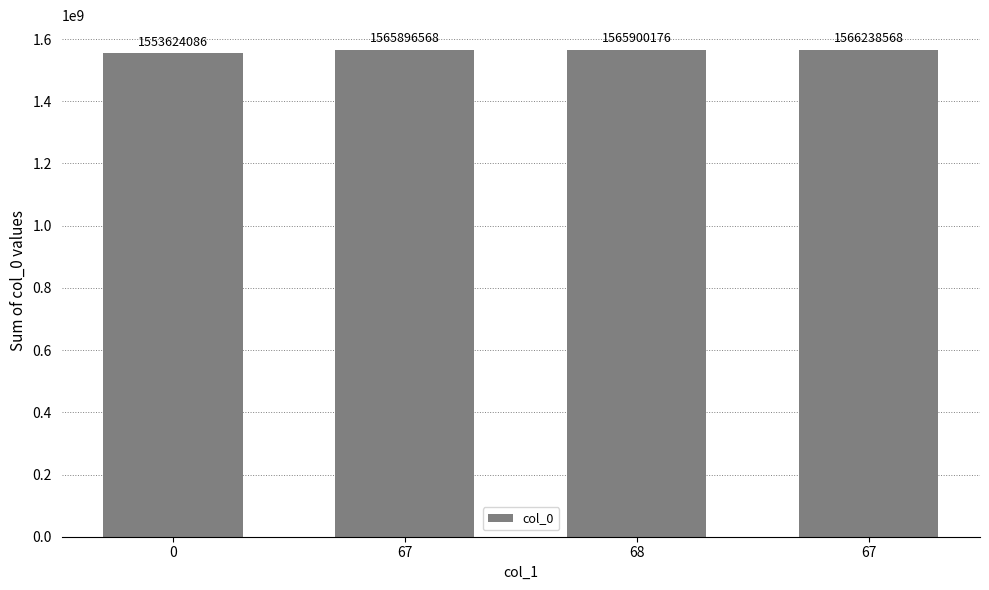

Are the bars grouped side by side (vs. stacked)?

No